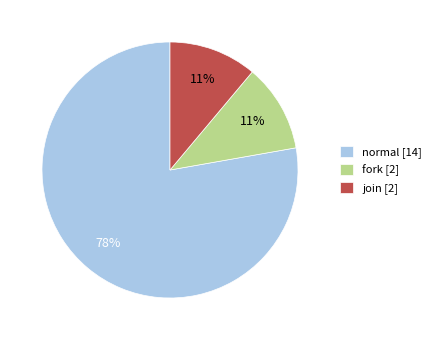

Is there any slice that represents more than half of the pie?

Yes